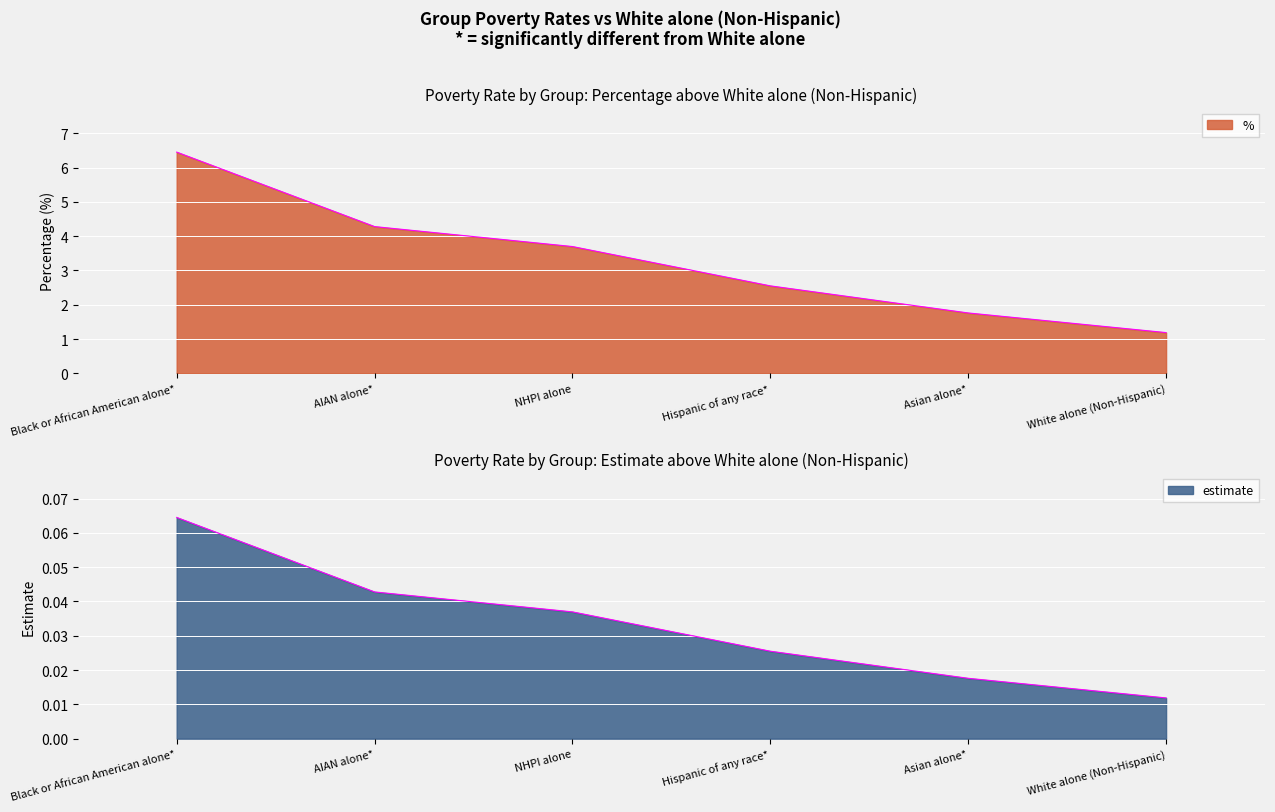

Rank the series by their average value, from highest to lowest.

%, estimate